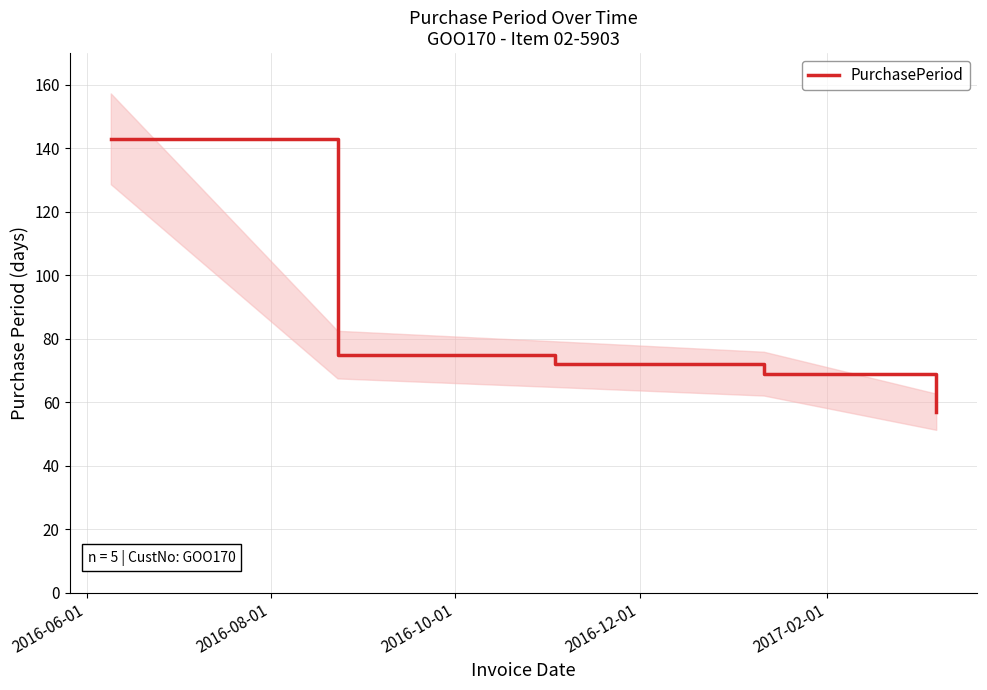

What is the maximum value for PurchasePeriod?

143